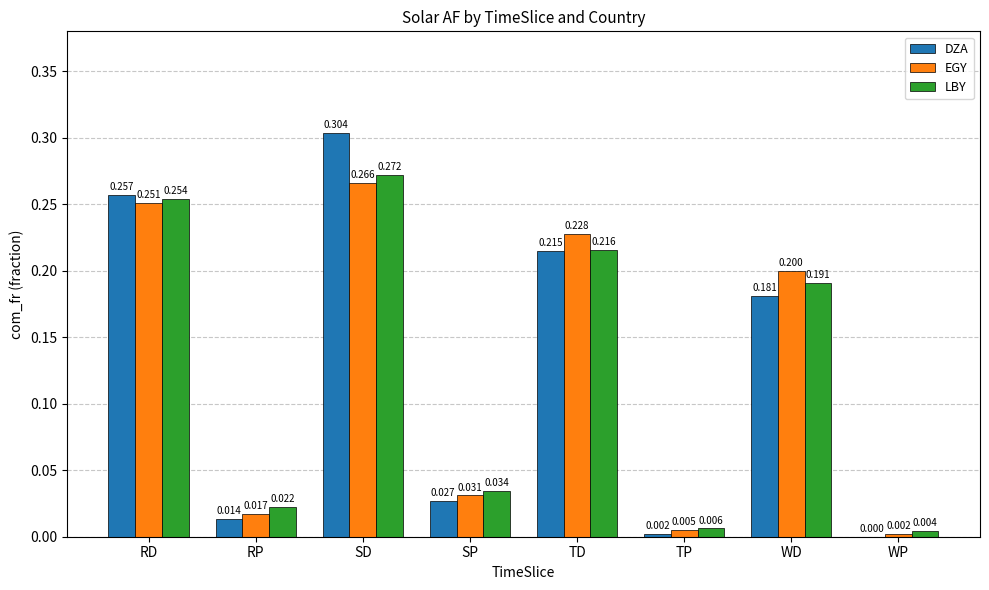

Are the bars horizontal?

No